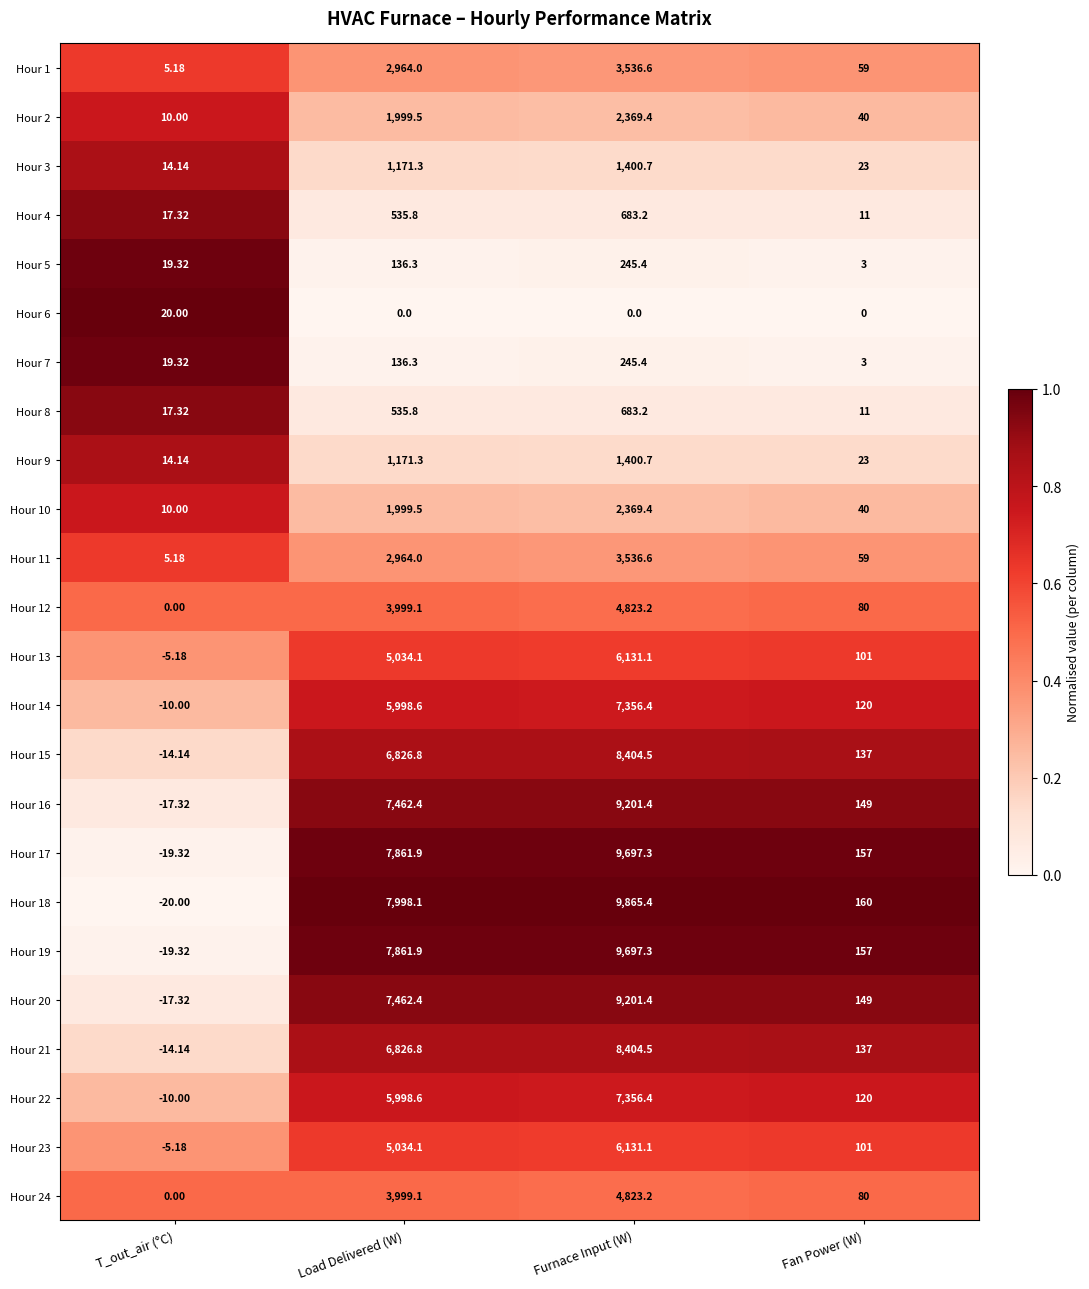

At which label is Hour 10 closest to 1189?

Load Delivered (W)